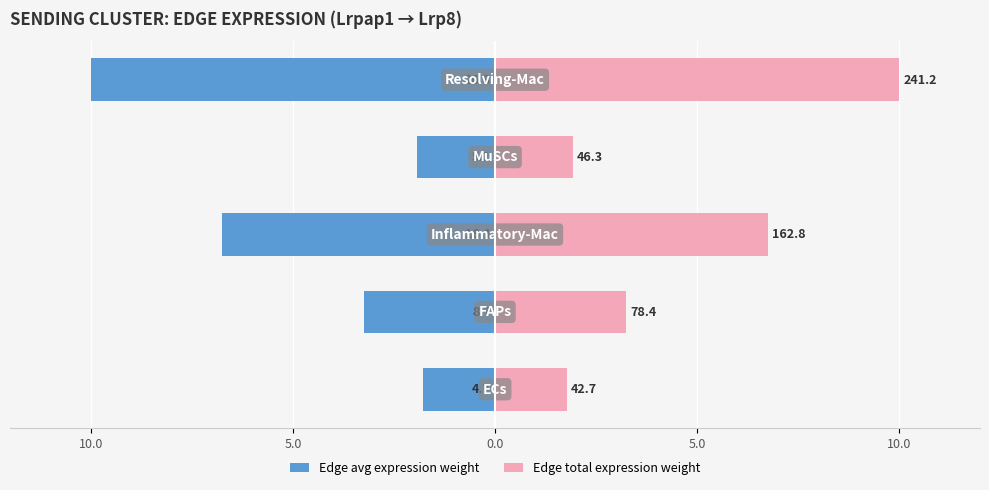

What are all the series names shown in the legend?

Edge avg expression weight, Edge total expression weight